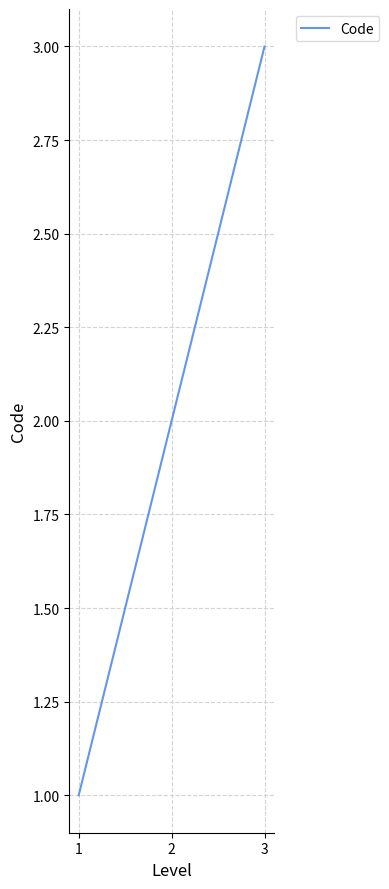

True or false: the data shows 2 at 2.

True